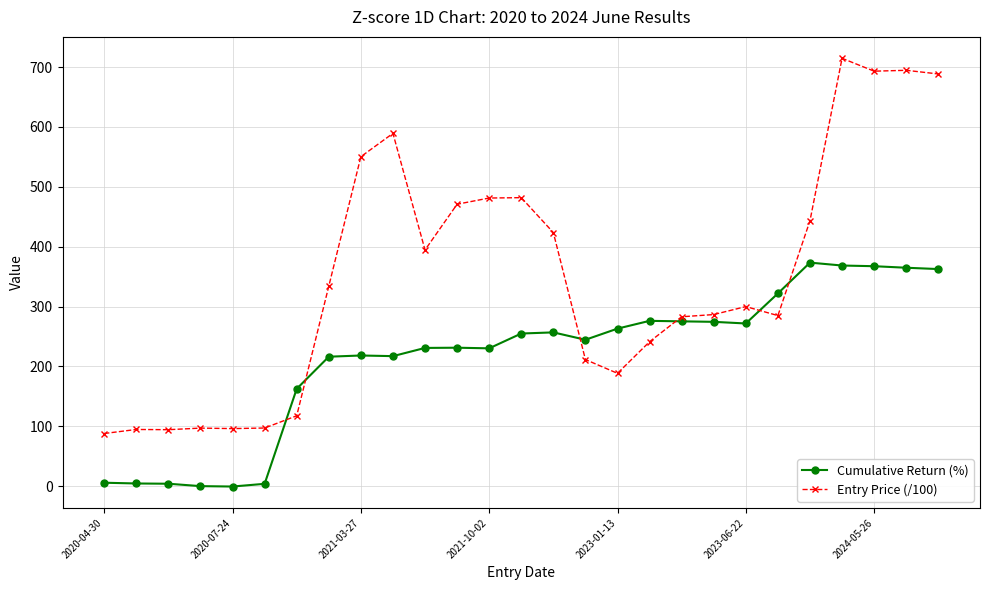

True or false: Entry Price (/100) has more than 0 interior local peaks.

True